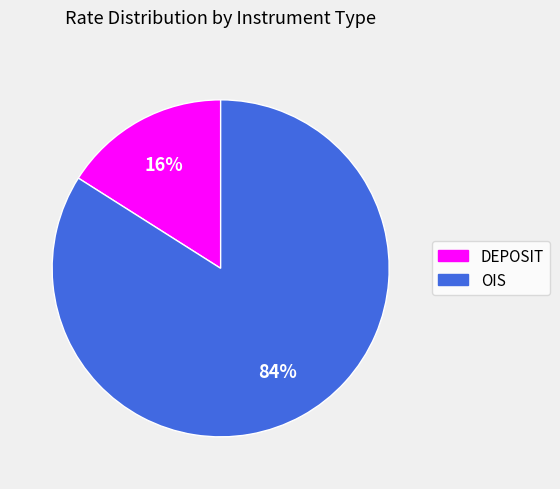

What is the smallest slice in the pie chart?

DEPOSIT